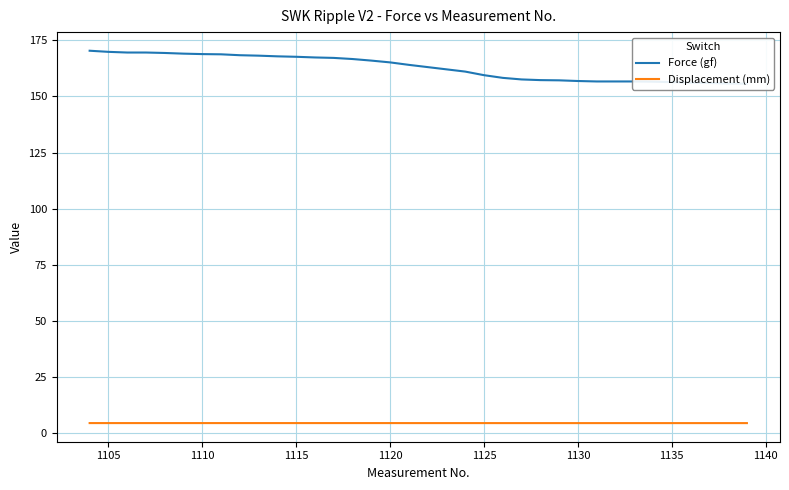

Reading left to right, extract all data points from this chart.

Force (gf): 170.4	169.9	169.6	169.6	169.4	169.1	168.9	168.8	168.4	168.2	167.9	167.7	167.4	167.2	166.7	166.0	165.2	164.1	163.1	162.1	161.1	159.5	158.3	157.6	157.3	157.2	156.9	156.7	156.7	156.7	156.6	156.4	156.2	156.0	155.8	155.7
Displacement (mm): 4.4	4.4	4.4	4.4	4.4	4.4	4.4	4.4	4.4	4.4	4.4	4.4	4.4	4.4	4.4	4.4	4.4	4.4	4.4	4.4	4.4	4.4	4.4	4.4	4.4	4.4	4.4	4.4	4.4	4.4	4.4	4.4	4.4	4.4	4.4	4.4